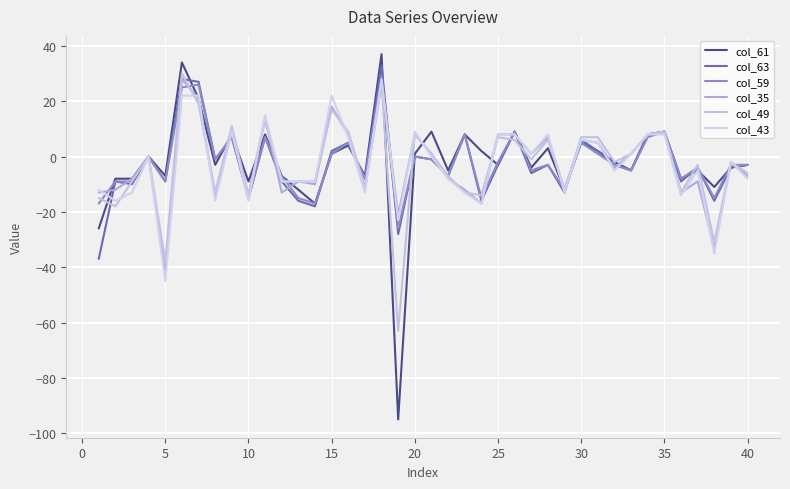

Which series has the largest range (max minus min)?

col_61